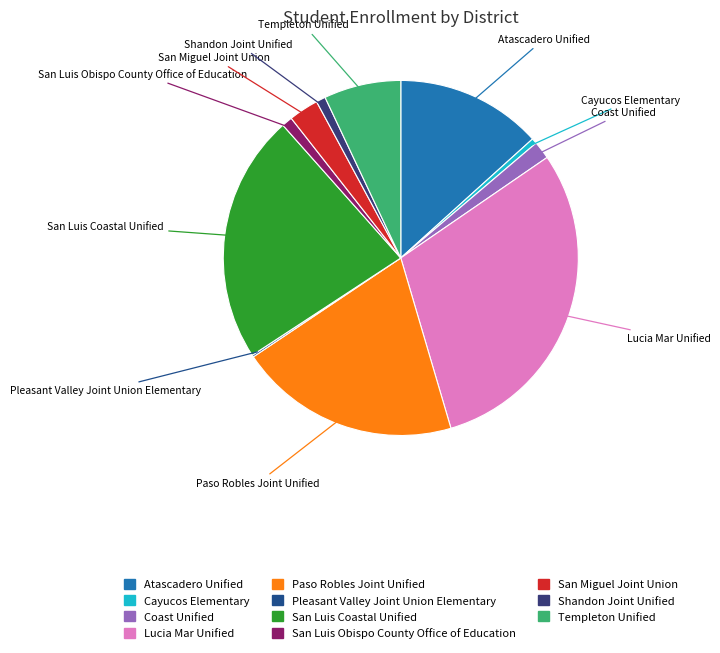

Combined, do Lucia Mar Unified and San Luis Coastal Unified account for over 50%?

Yes